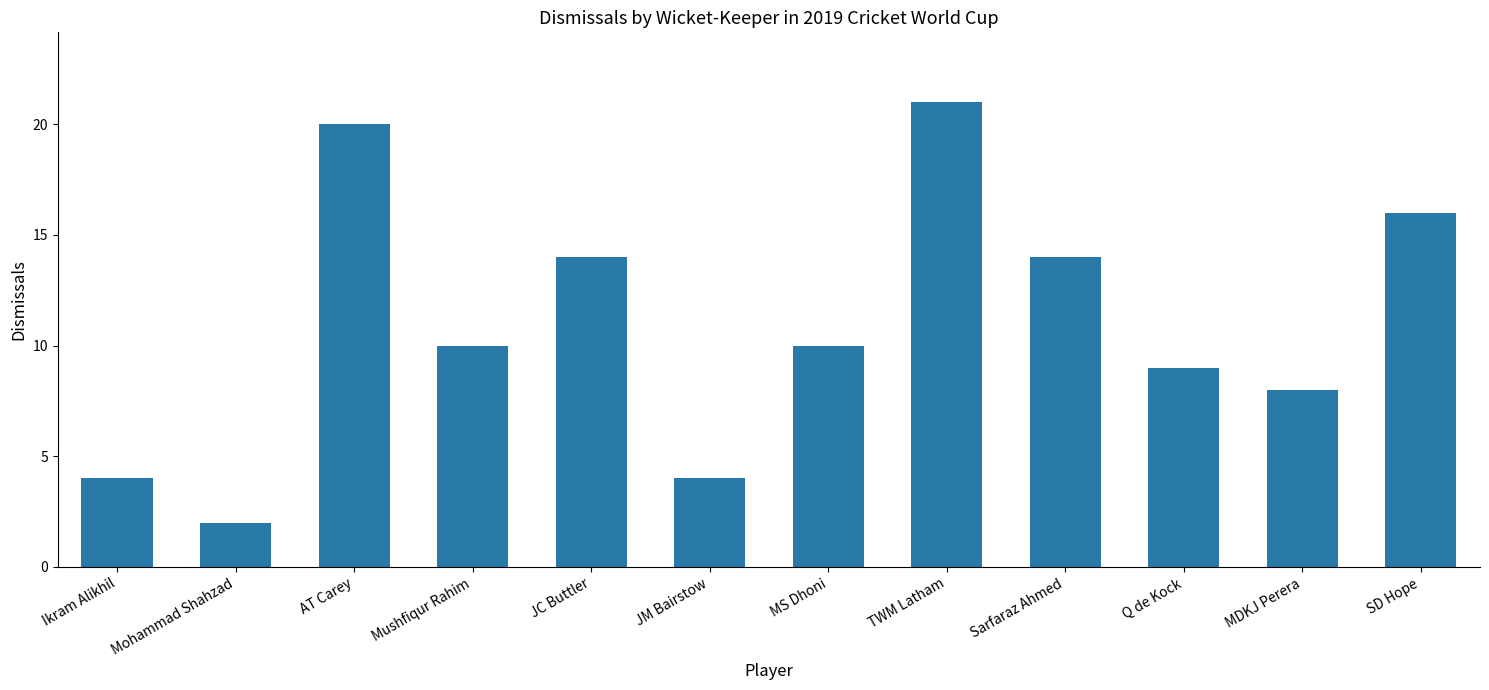

What is the sum of the values at Sarfaraz Ahmed and MDKJ Perera?

22